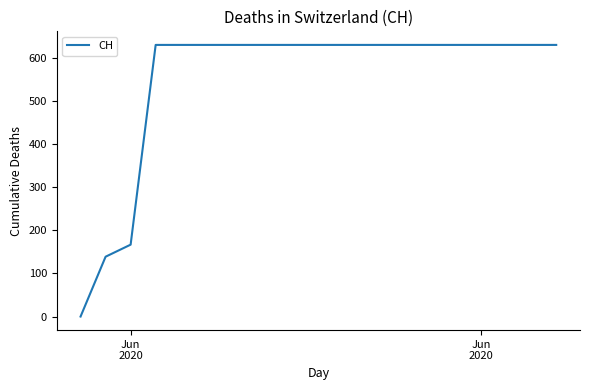

Reading left to right, list all the values displayed in this chart.

0	139	167	631	631	631	631	631	631	631	631	631	631	631	631	631	631	631	631	631